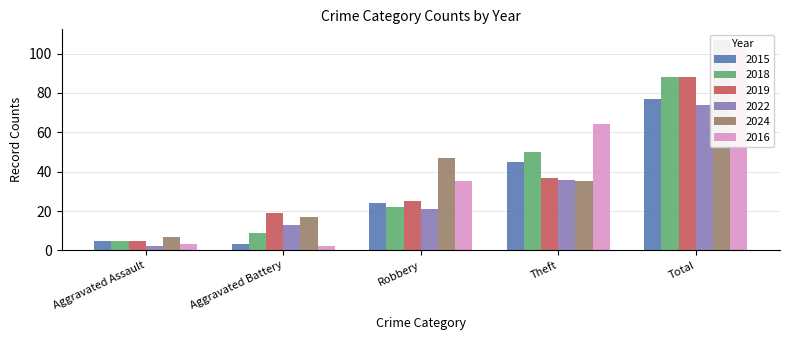

What is the difference between the maximum and minimum values in the 2016 series?

102